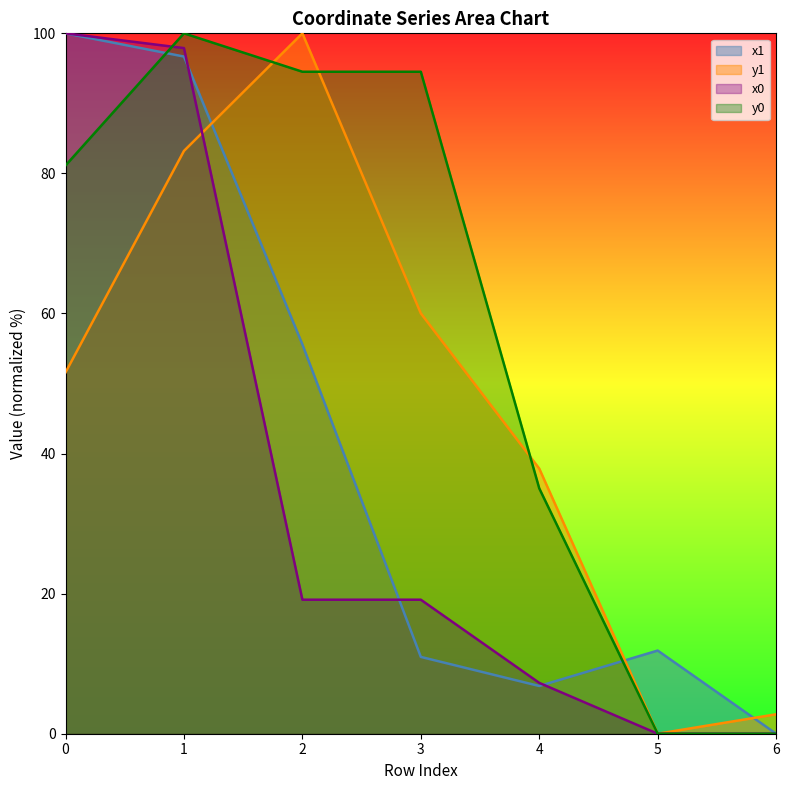

At which category does the chart reach its minimum across all series?

6